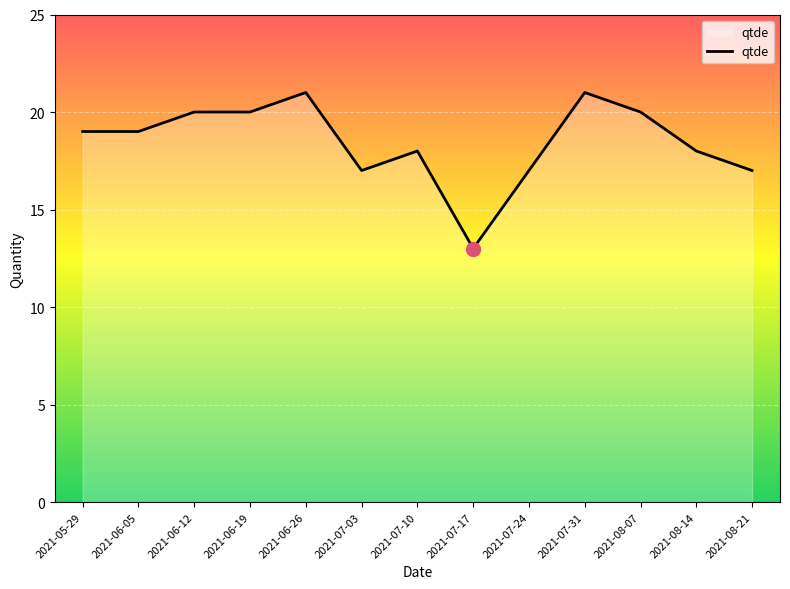

Reading left to right, list all the values displayed in this chart.

2021-05-29=19	2021-06-05=19	2021-06-12=20	2021-06-19=20	2021-06-26=21	2021-07-03=17	2021-07-10=18	2021-07-17=13	2021-07-24=17	2021-07-31=21	2021-08-07=20	2021-08-14=18	2021-08-21=17